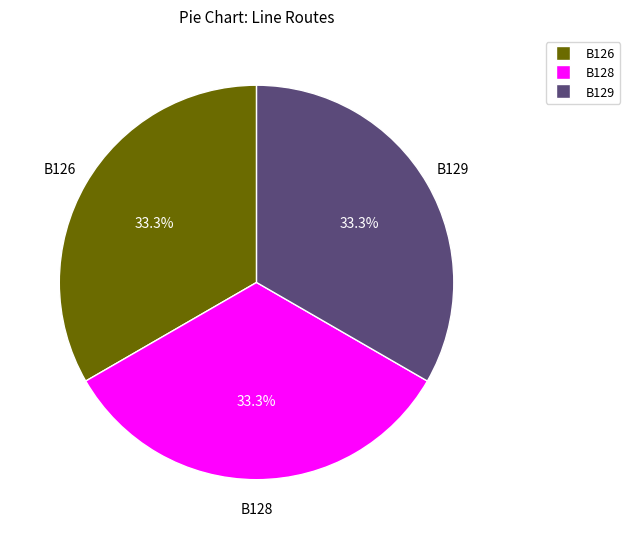

Does any single category account for the majority?

No